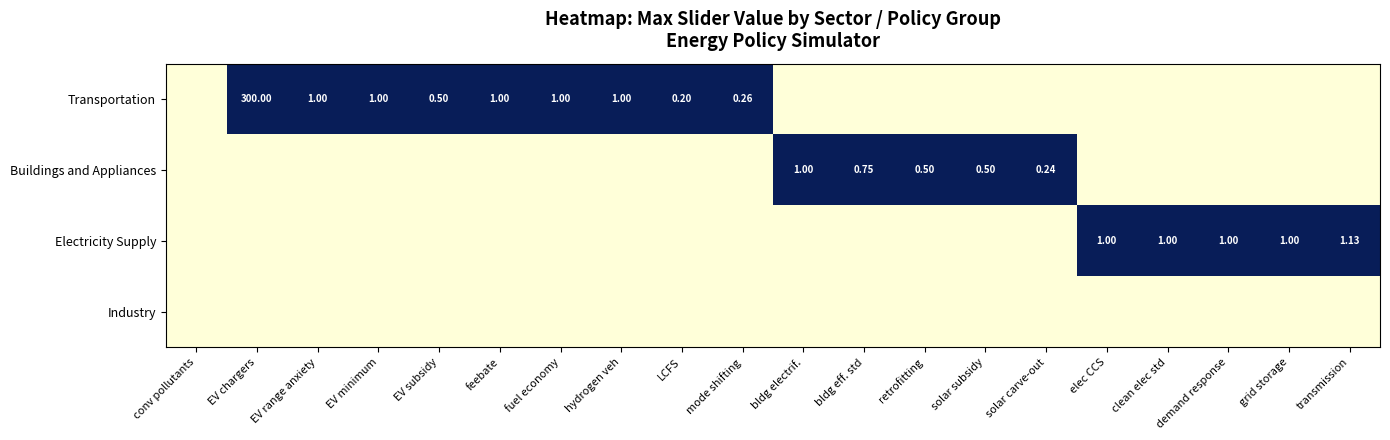

At which category is the sum across all series the highest?

EV chargers